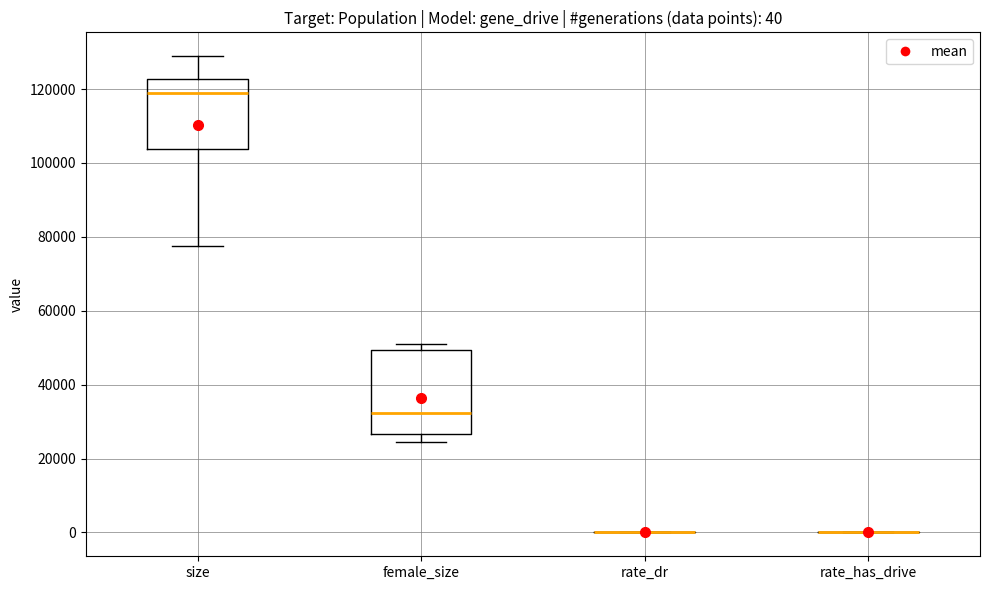

Which box is the tallest, from its lower edge to its upper edge?

female_size